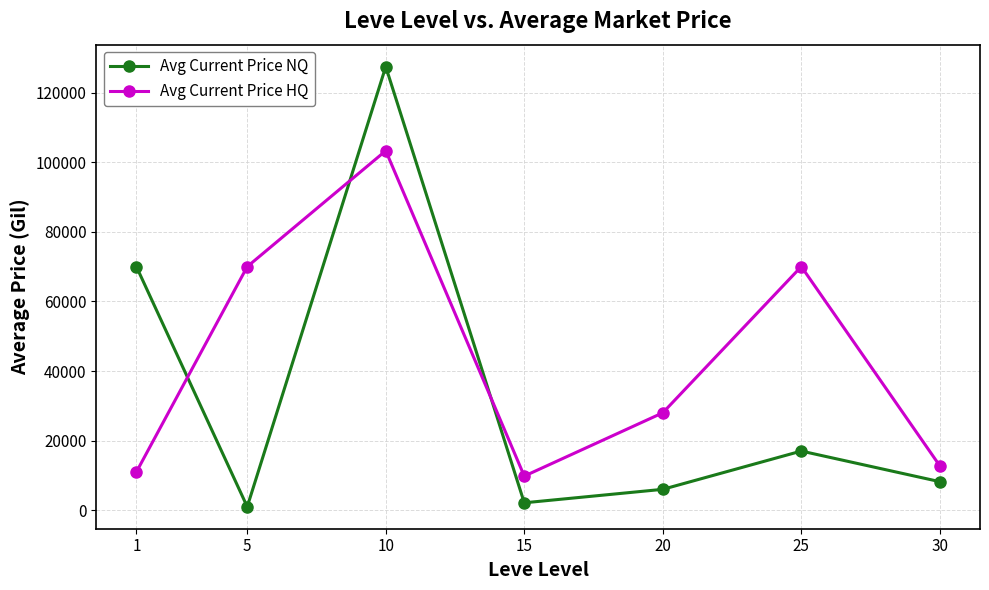

What is the spread (max minus min) of values at 30?

4550.0